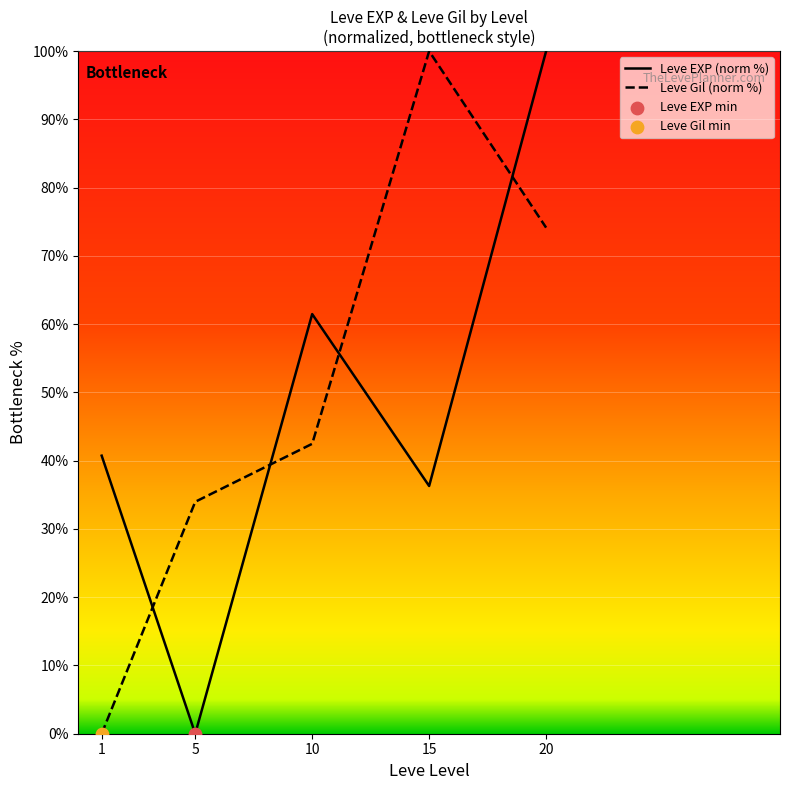

Which series has the widest spread of Y values?

Leve EXP (norm %)